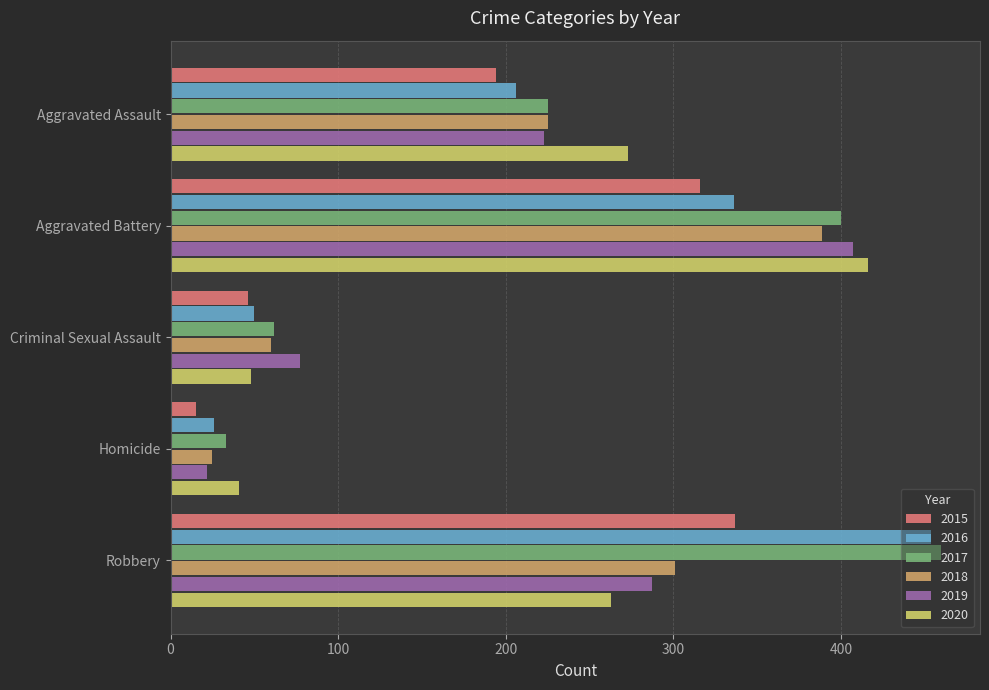

Between Criminal Sexual Assault and Homicide, which series saw the biggest shift?

2019